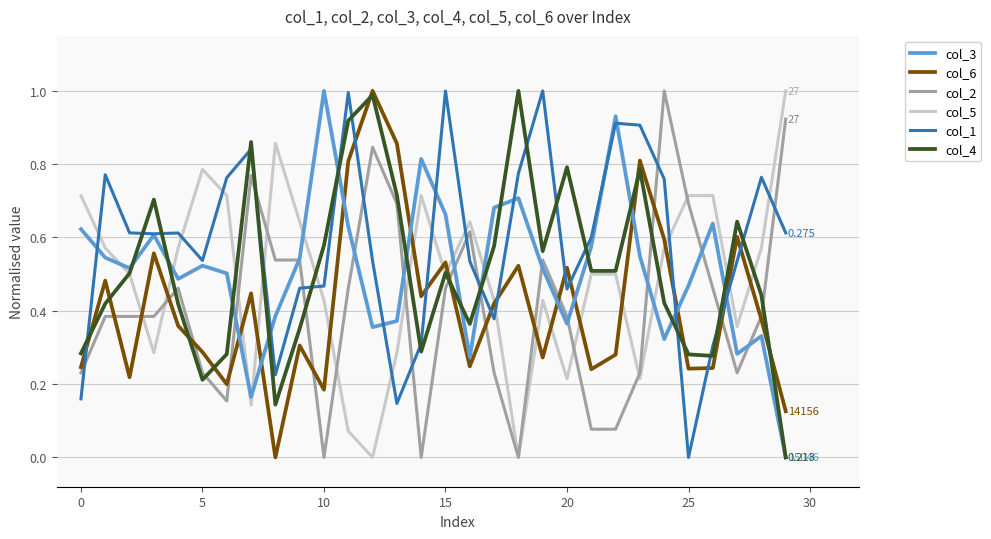

True or false: col_1 and col_5 cross at least once.

True